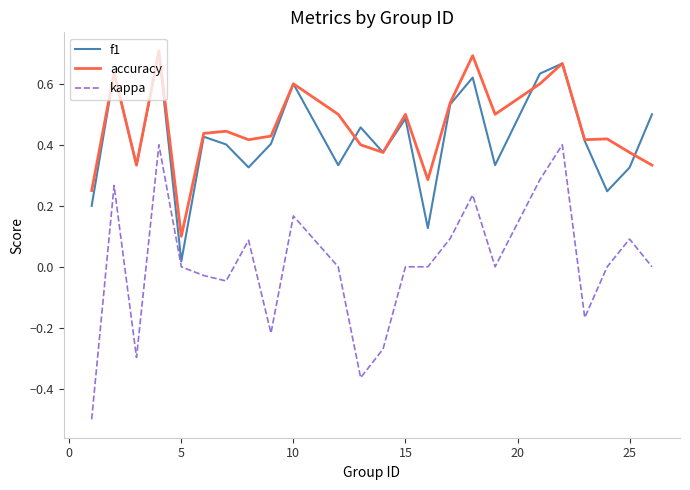

True or false: accuracy and kappa intersect in this chart.

False